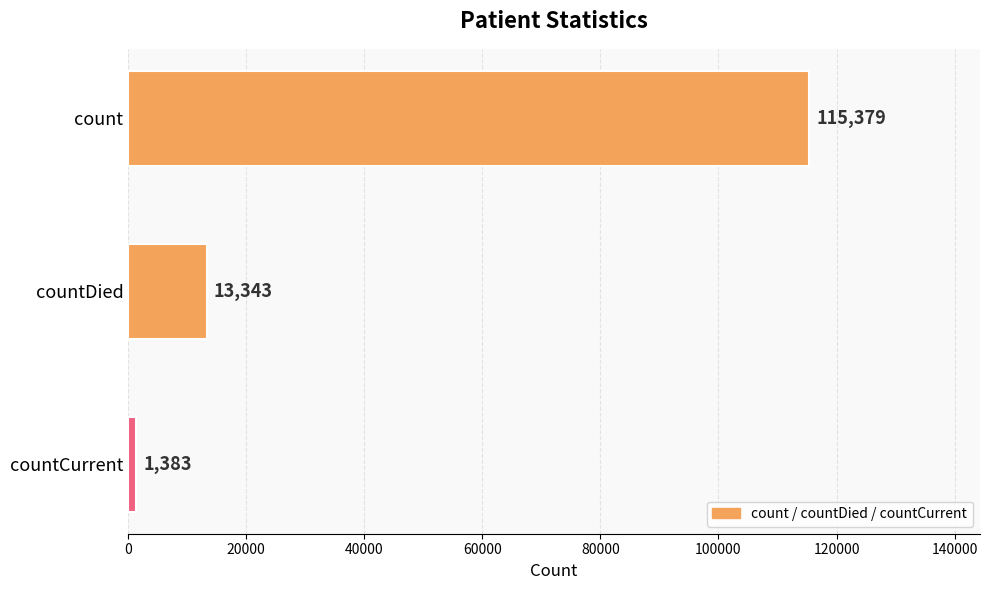

What is the minimum value shown in the chart?

1383